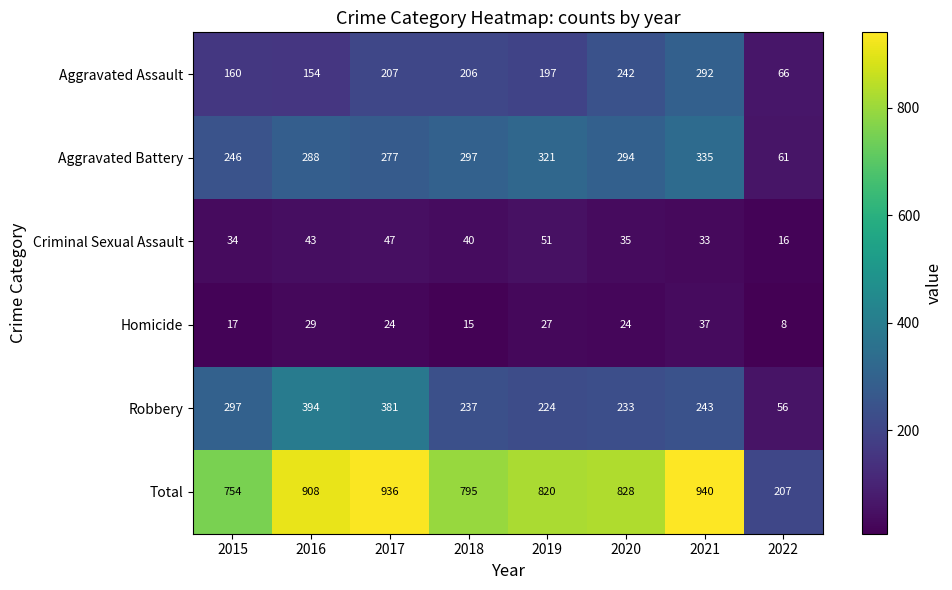

What is the difference between the maximum and minimum values in the Criminal Sexual Assault series?

35